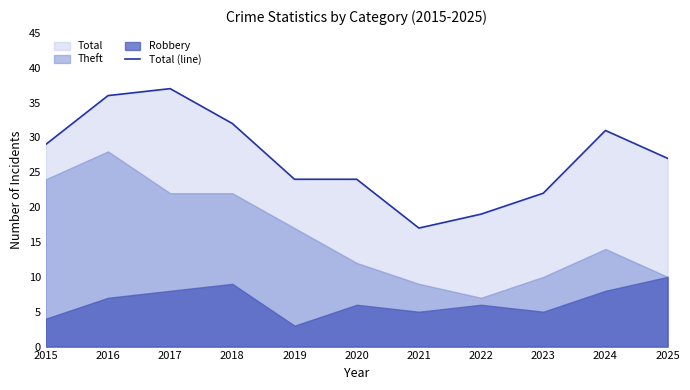

Reading left to right, extract all data points from this chart.

2015=29	2016=36	2017=37	2018=32	2019=24	2020=24	2021=17	2022=19	2023=22	2024=31	2025=27